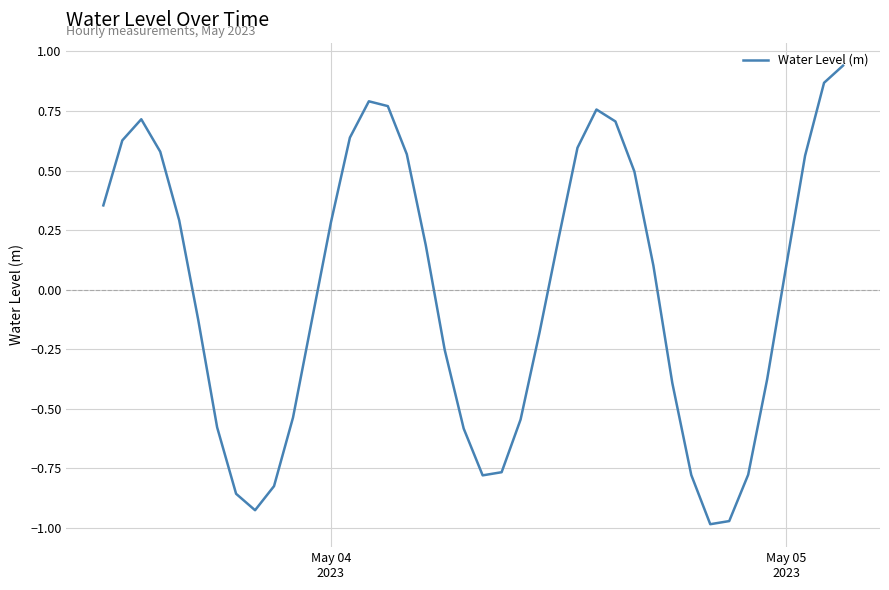

What is the difference between the maximum and minimum values?

1.9